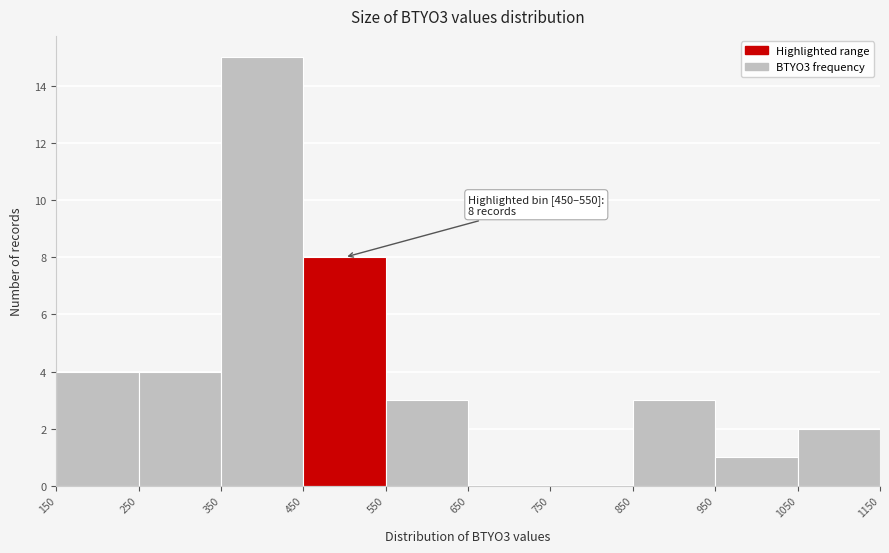

Over which range of the x-axis is the bar tallest?

350 to 450